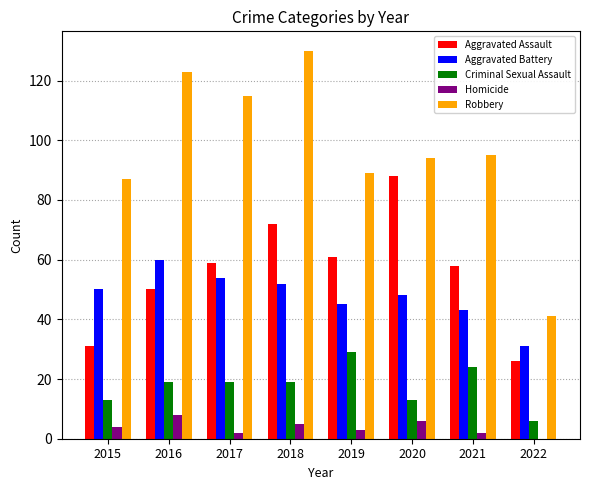

Is the value of Homicide at 2020 greater than the value of Aggravated Battery at 2018?

No